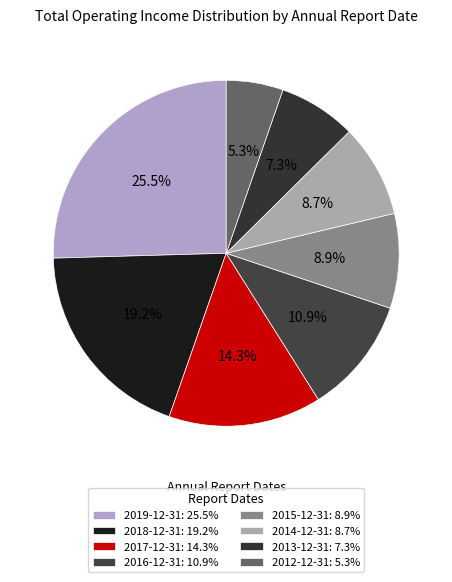

Approximately how many times larger is the value at 2017-12-31 compared to 2015-12-31?

1.6